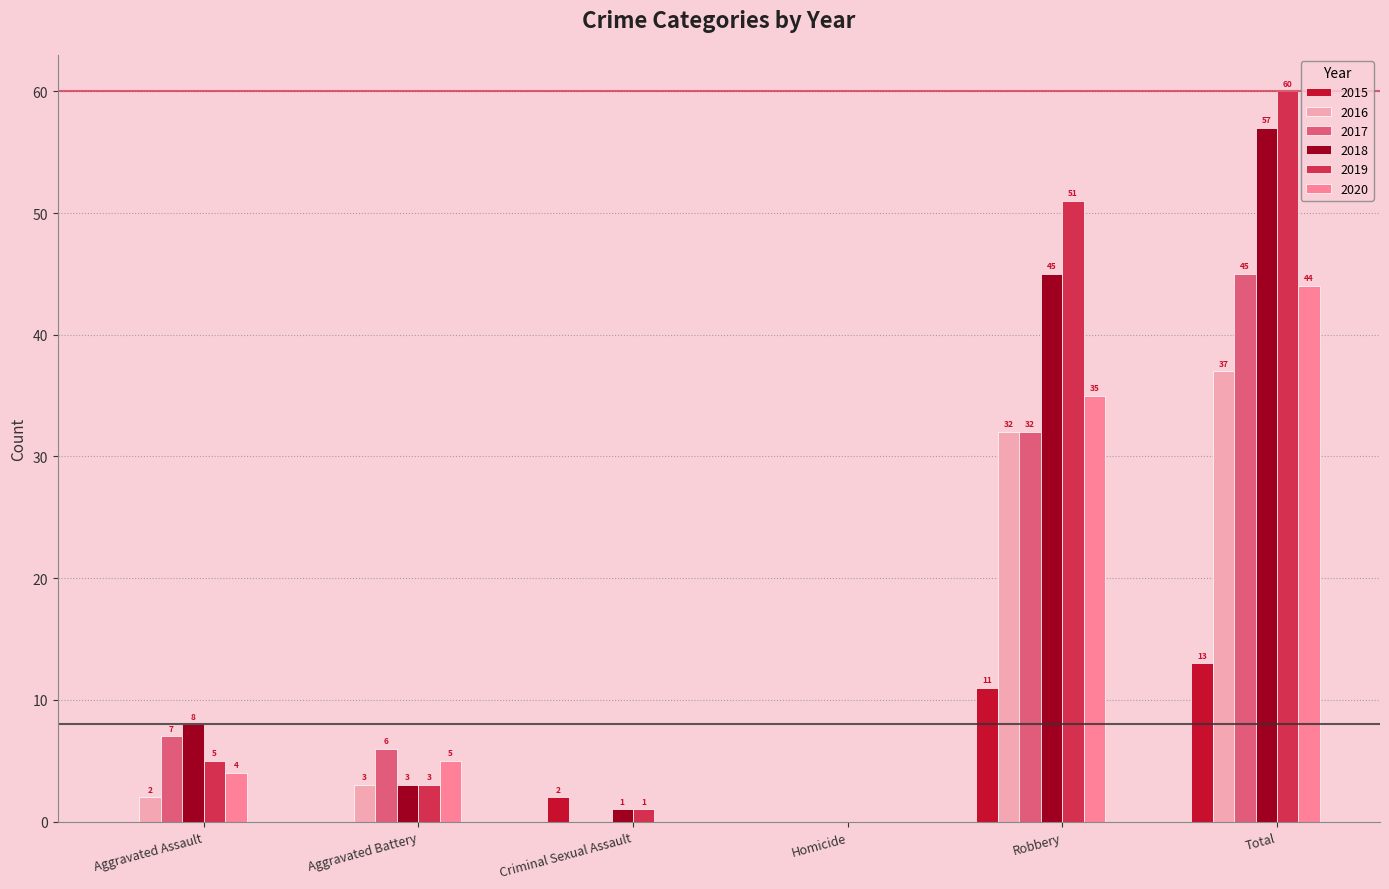

Which series has the largest range (max minus min)?

2019